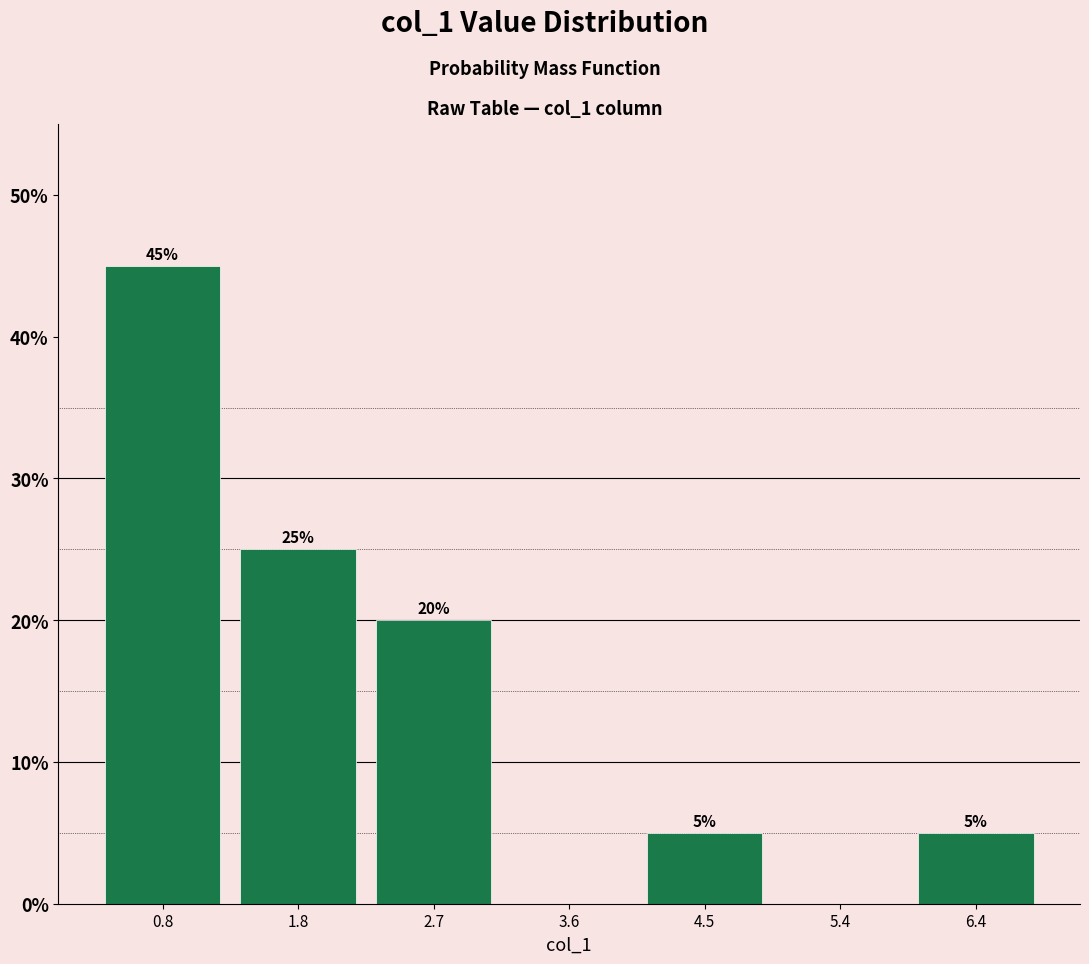

Which range on the x-axis has the tallest bar?

0.4 to 1.3